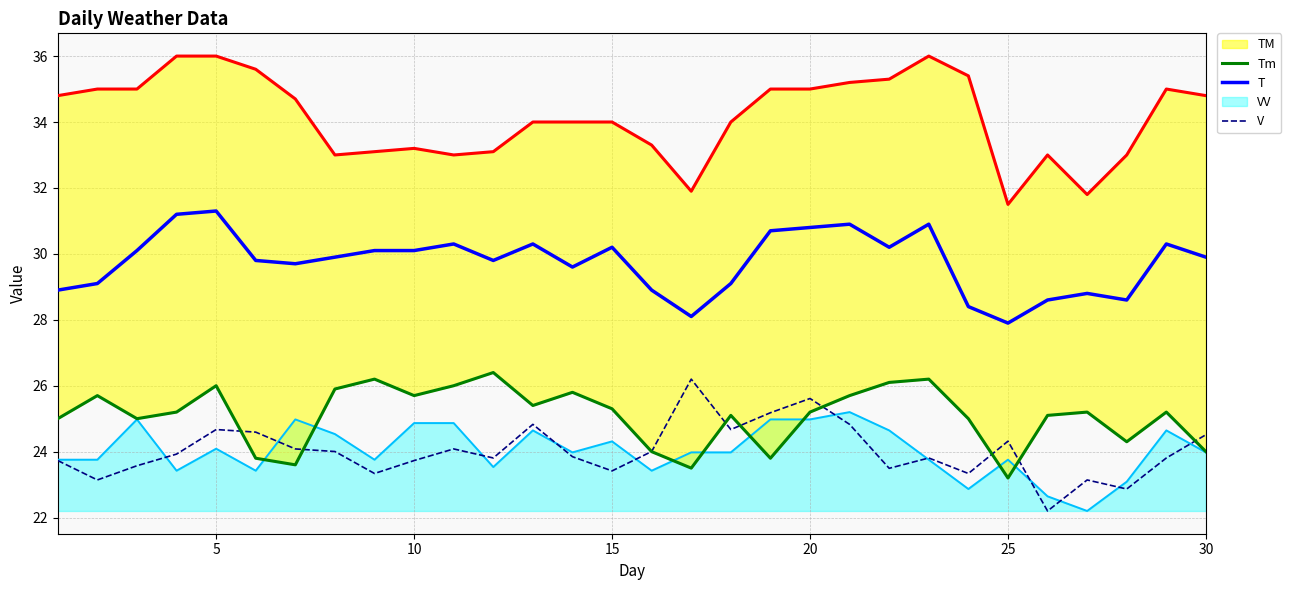

True or false: V and T intersect in this chart.

False